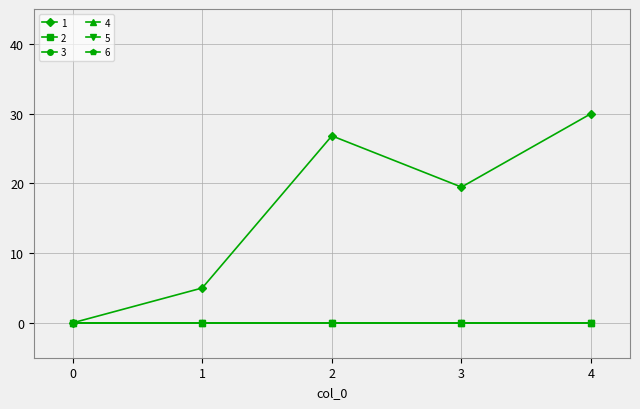

Does the chart have visible grid lines?

Yes